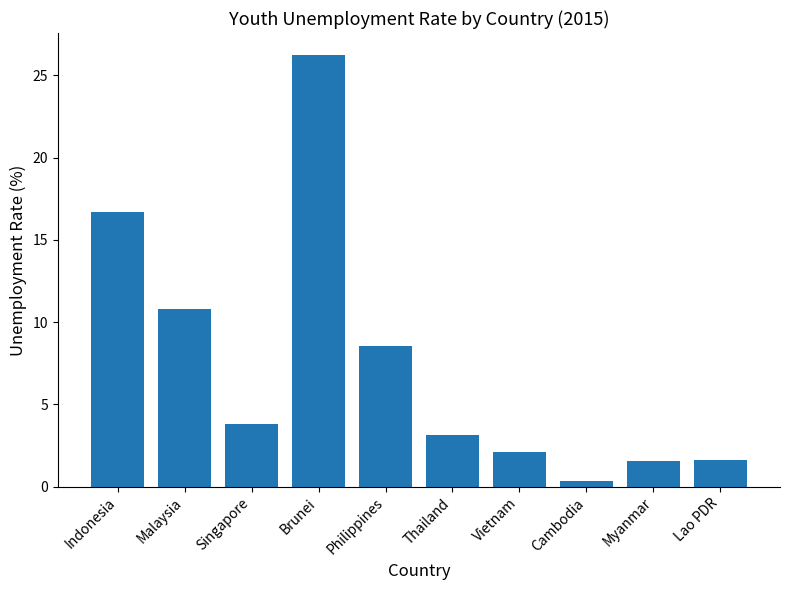

Where does the data first go above 3?

Indonesia